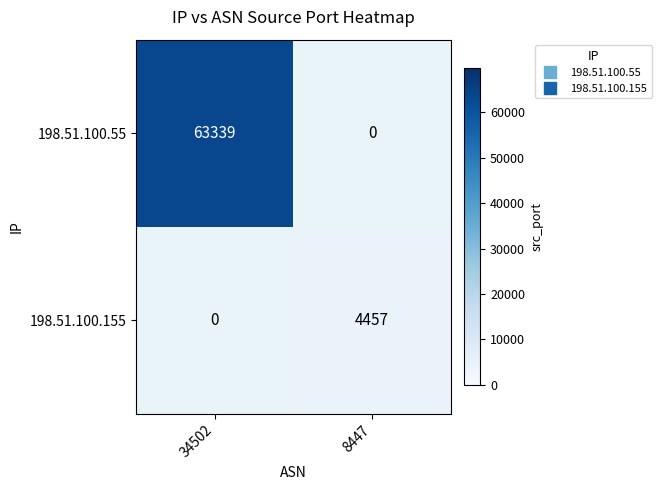

Count the number of categories in the chart.

2